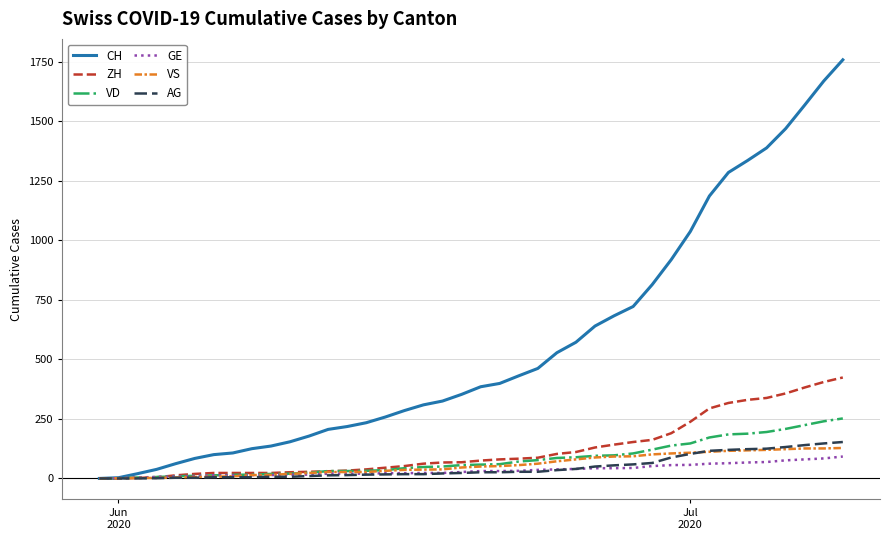

What is the greatest value displayed?

1758